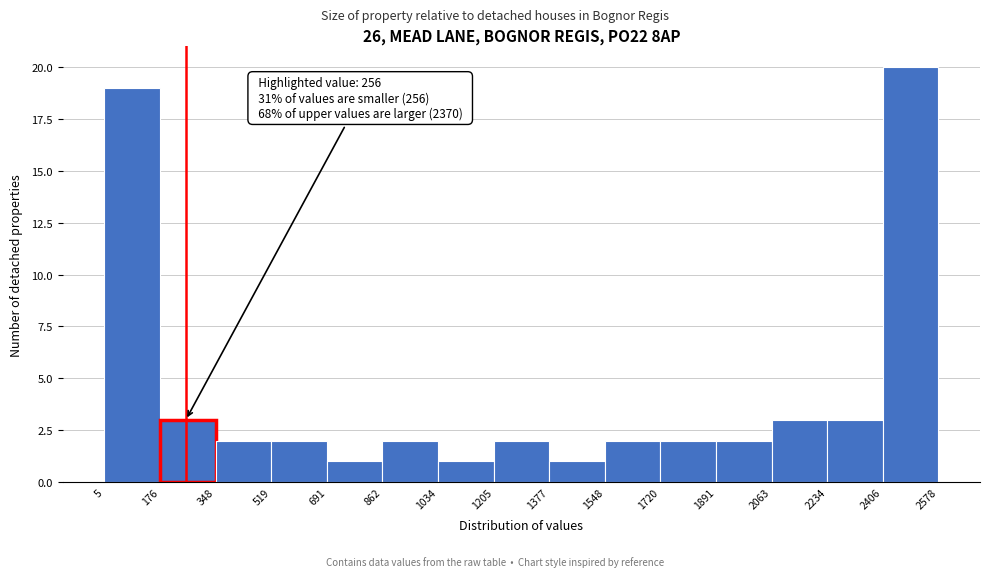

Which range on the x-axis has the tallest bar?

2406 to 2578